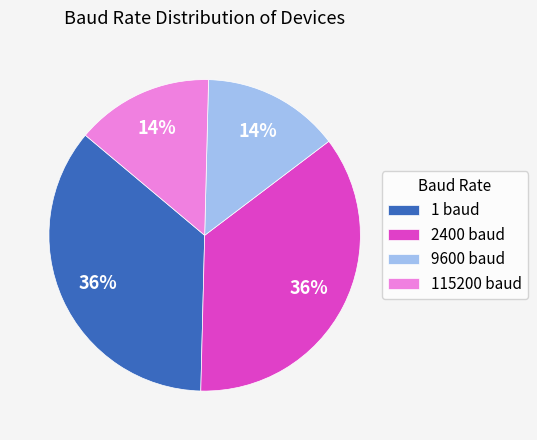

The 115200 baud slice represents 14% of the pie. True or false?

True